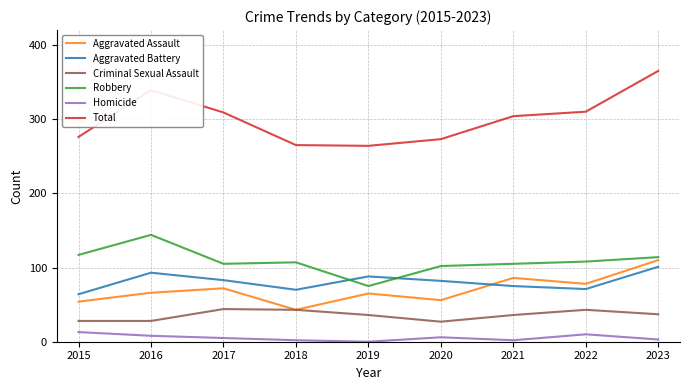

Which series has the largest total across all categories?

Total